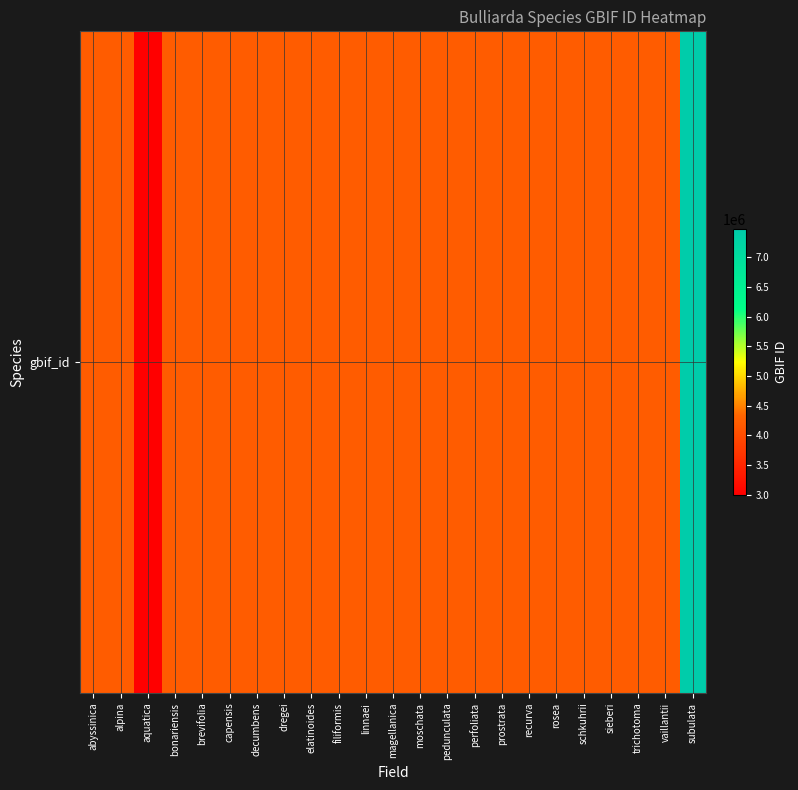

Reading left to right, transcribe all the data shown in this chart.

abyssinica=4200545	alpina=4200537	aquatica=2985835	bonariensis=4200508	brevifolia=4200497	capensis=4200488	decumbens=4200481	dregei=4200472	elatinoides=4200463	filiformis=4200457	linnaei=4200446	magellanica=4200434	moschata=4200423	pedunculata=4200413	perfoliata=4200406	prostrata=4200390	recurva=4200375	rosea=4200367	schkuhrii=4200360	sieberi=4200347	trichotoma=4200340	vaillantii=4200326	subulata=7478797